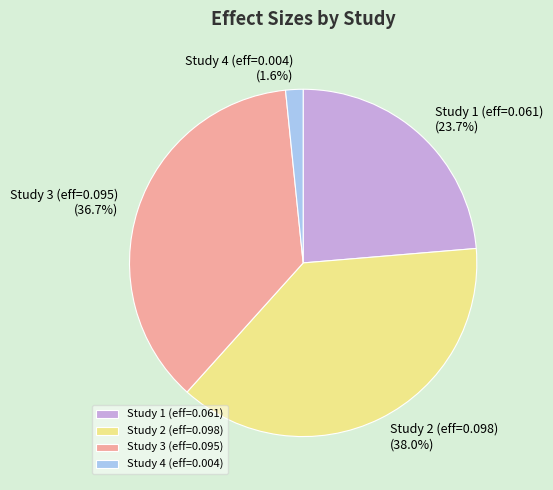

Which has a higher value, Study 3 (eff=0.095) or Study 4 (eff=0.004)?

Study 3 (eff=0.095)